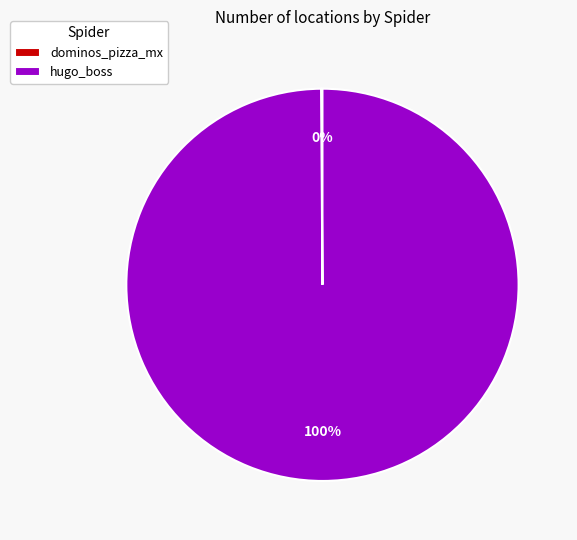

Is it true that hugo_boss is 100% of the pie?

True